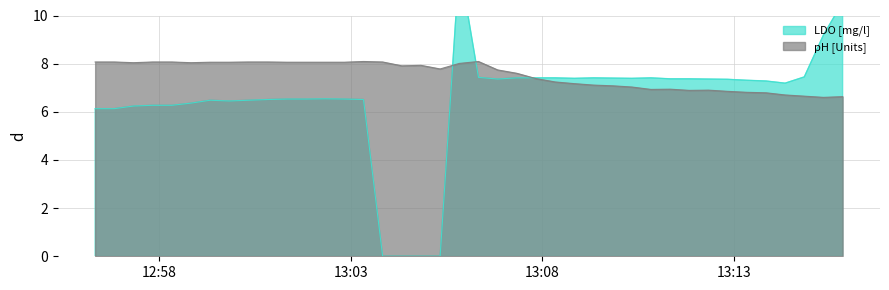

Is it true that LDO [mg/l] equals 11.9 at 2024-08-07 13:12:20?

False